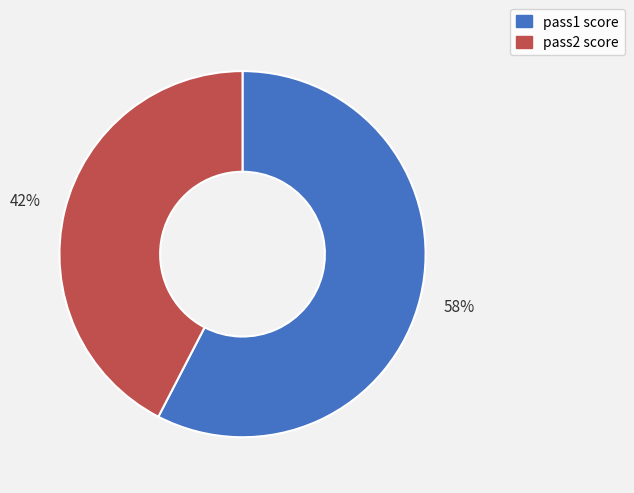

Approximately how many times larger is the value at pass1 score compared to pass2 score?

1.4